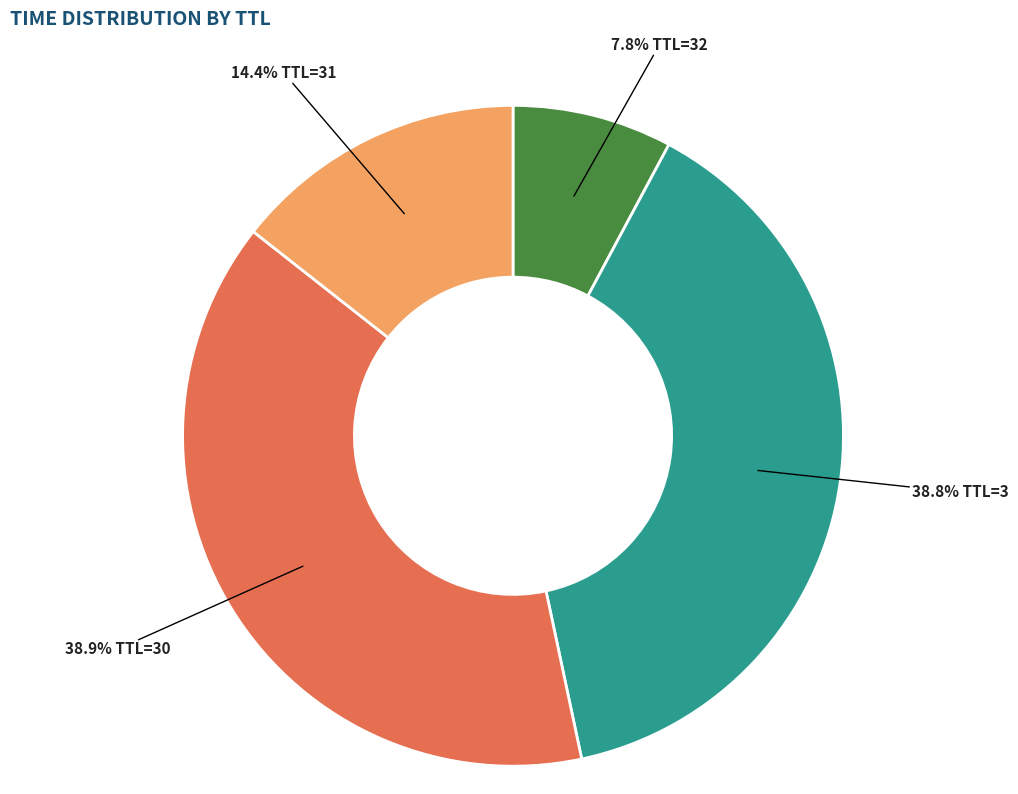

Is there any slice that represents more than half of the pie?

No